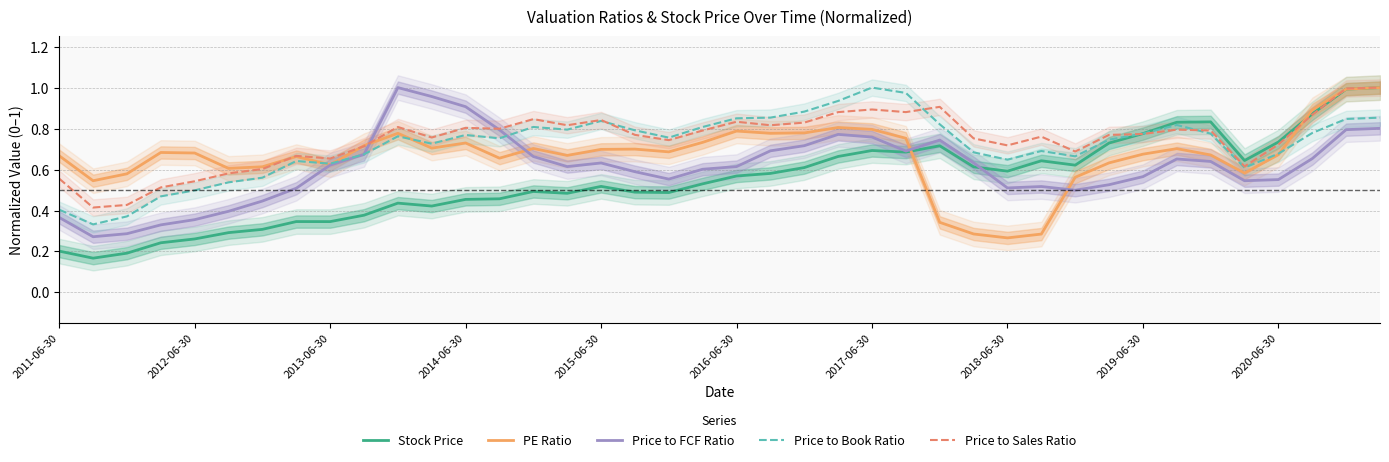

What are all the series names shown in the legend?

Stock Price, PE Ratio, Price to FCF Ratio, Price to Book Ratio, Price to Sales Ratio